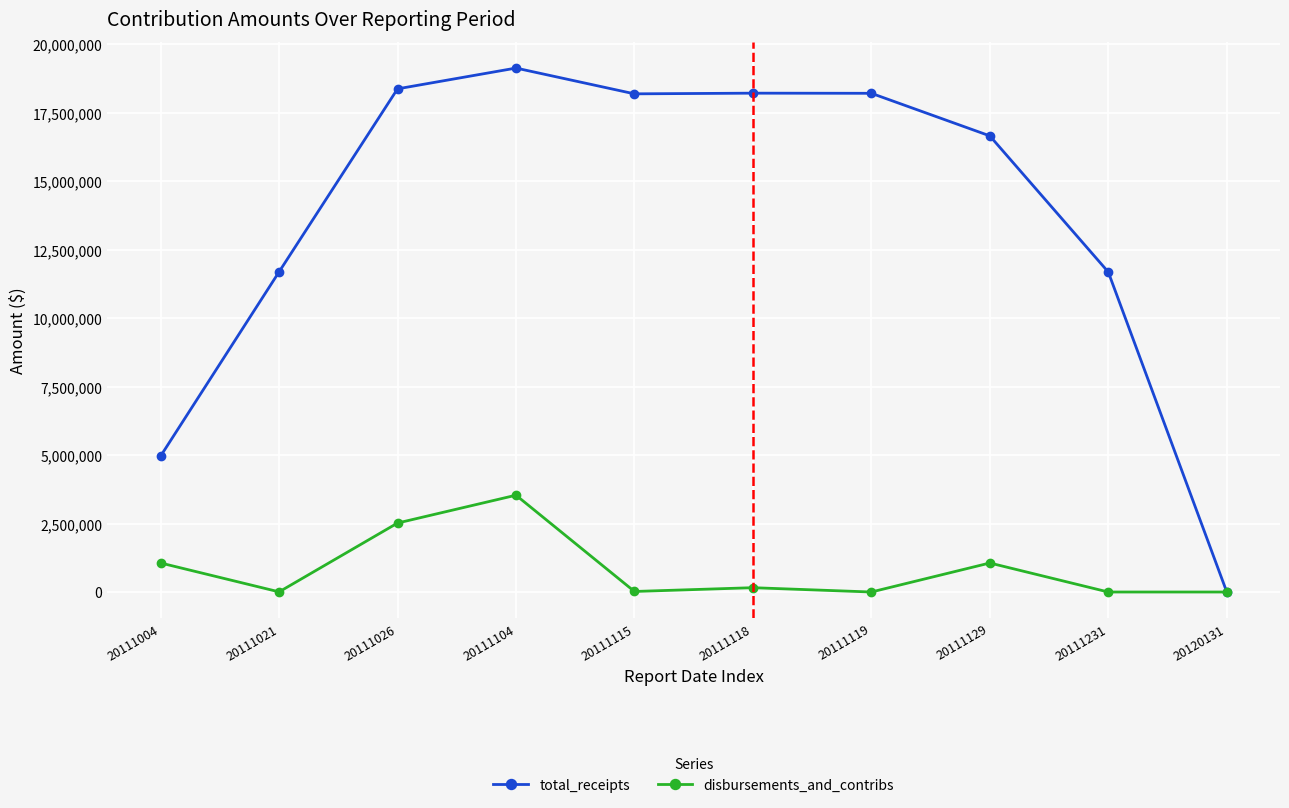

What is the difference between the disbursements_and_contribs values at 20111118 and 20111119?

157819.5